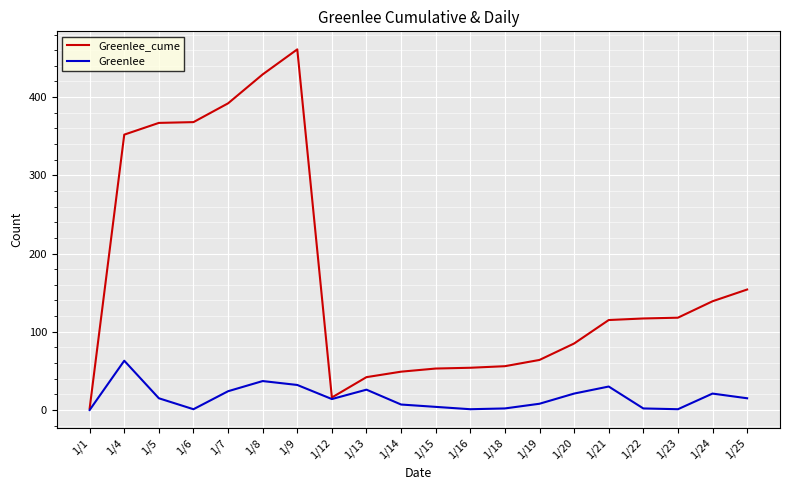

The value of Greenlee_cume at 1/22 is 63. True or false?

False